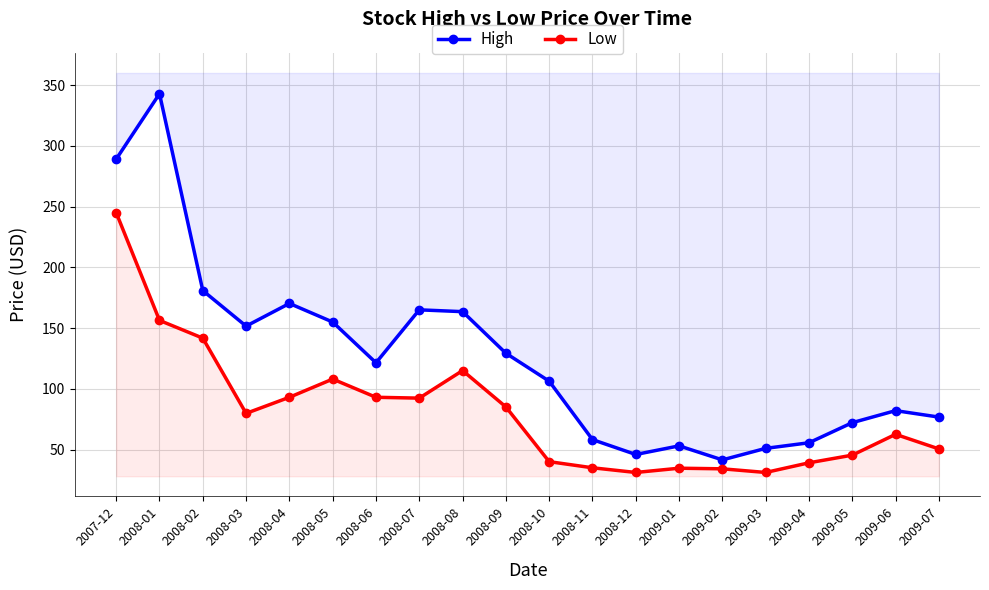

Which series changed the most between 2008-01 and 2008-04?

High